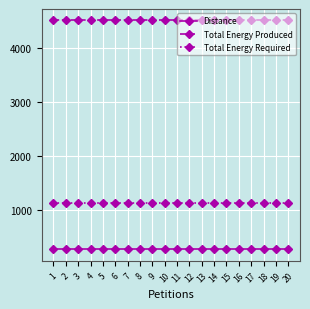

List the series in order of their peak value, highest first.

Total Energy Produced, Total Energy Required, Distance